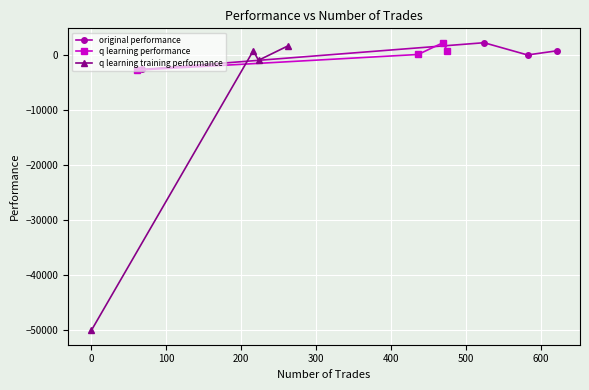

What is the lowest value of the q learning performance series?

-2821.5